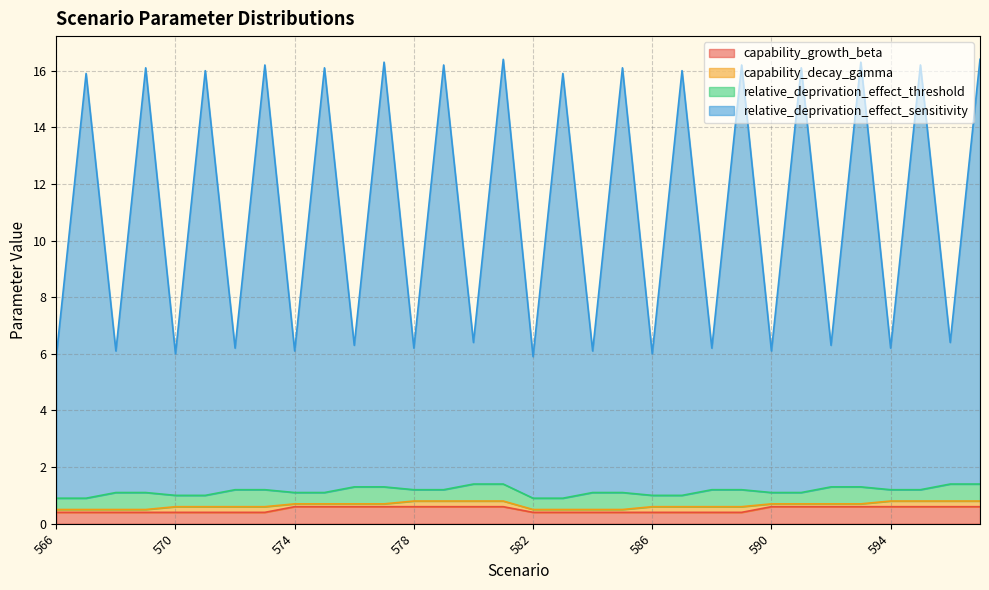

Between 586 and 579, which is larger?

579